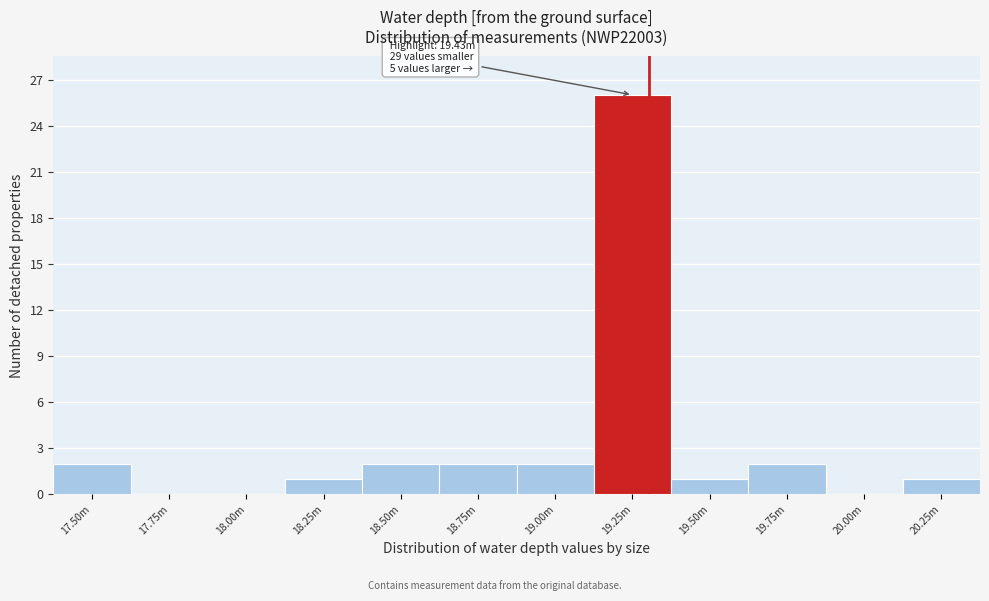

Reading right to left, list all the values displayed in this chart.

20.25m=1	20.00m=0	19.75m=2	19.50m=1	19.25m=26	19.00m=2	18.75m=2	18.50m=2	18.25m=1	18.00m=0	17.75m=0	17.50m=2